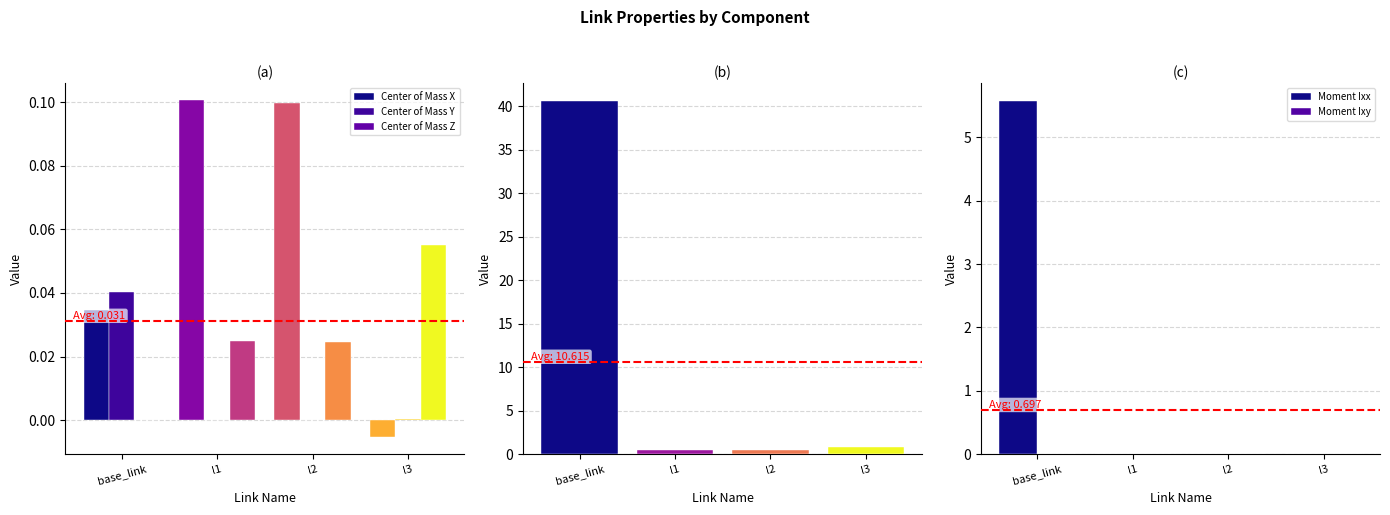

How many distinct data groups are displayed?

6